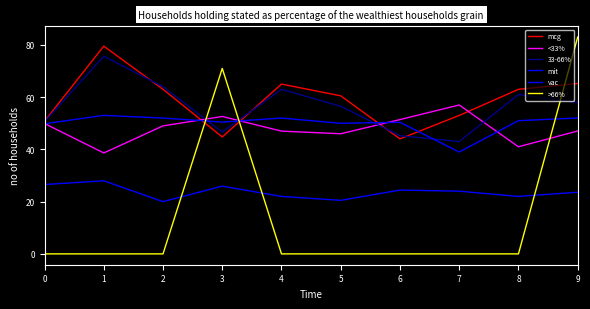

Is the value of mit at 4 greater than the value of >66% at 8?

Yes